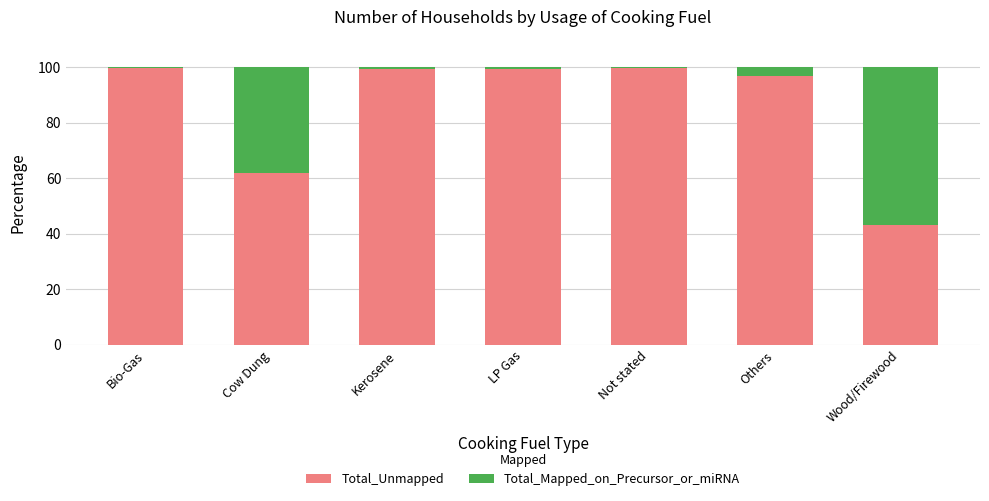

What is the sum of the Total_Unmapped values at Others and Cow Dung?

158.9